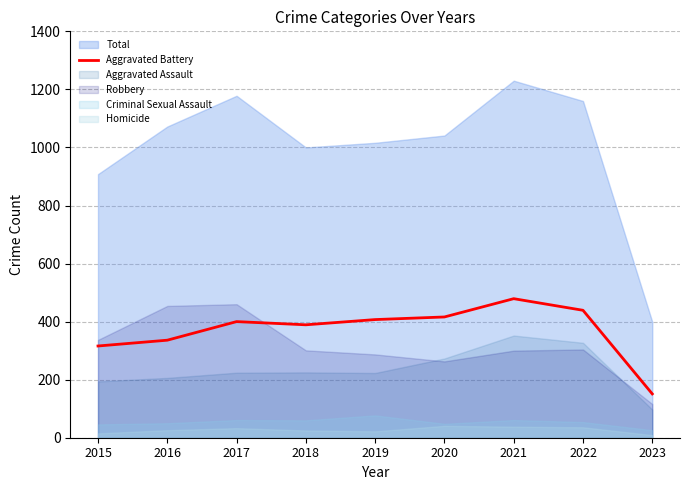

What is the change in value from 2018 to 2021?

+90